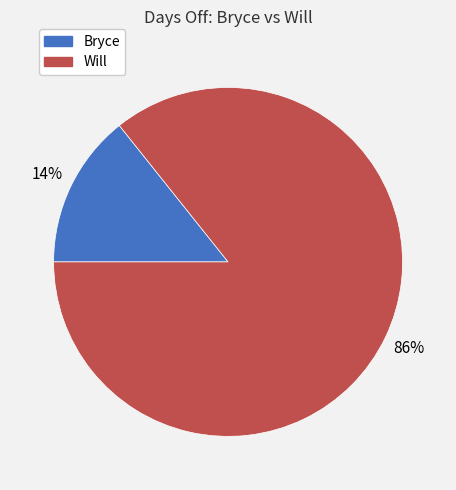

Which category accounts for the majority?

Will